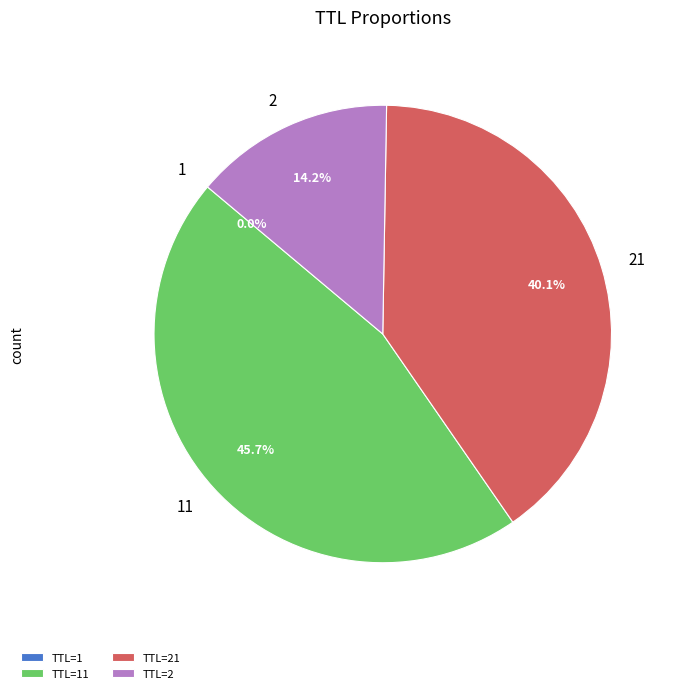

Is there a majority slice in this chart?

No